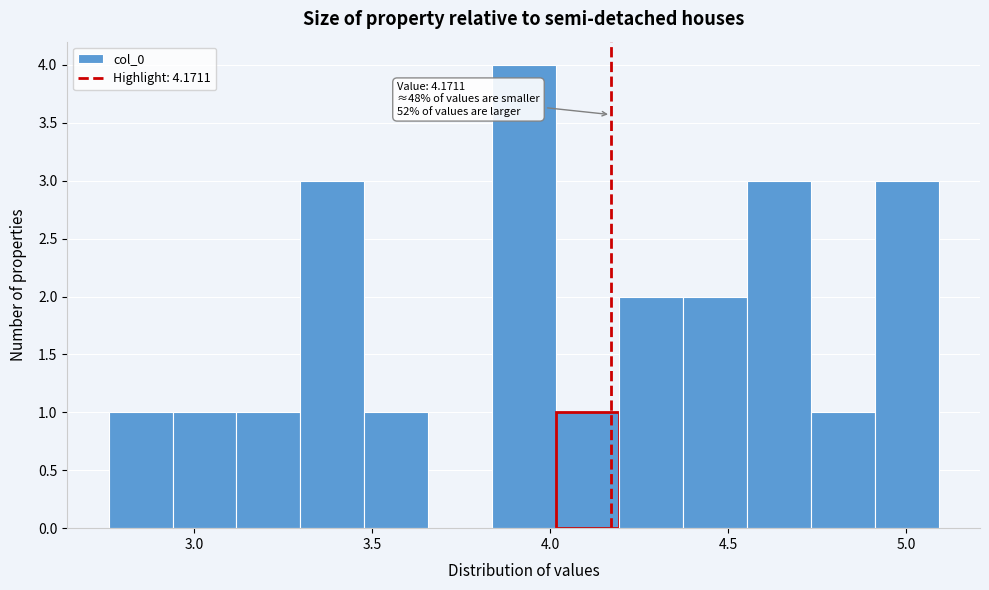

Around what value on the x-axis is the tallest bar? Give the approximate position of its centre, as read against the axis.

3.95